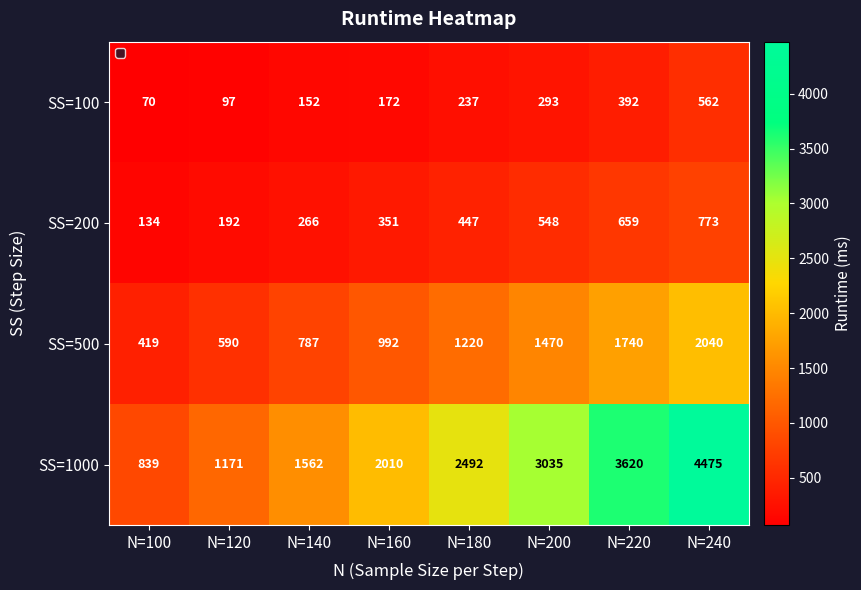

How many data points in SS=500 are less than 1220?

4